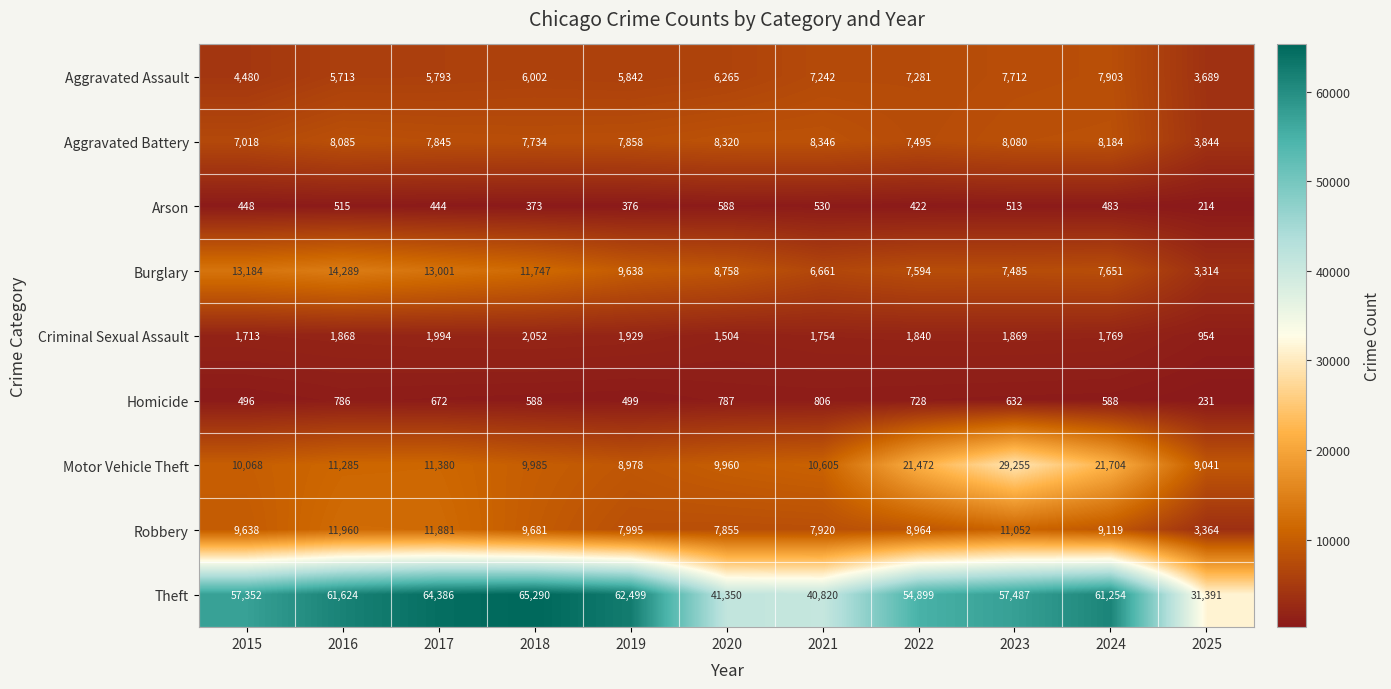

What is the minimum value for Motor Vehicle Theft?

8978